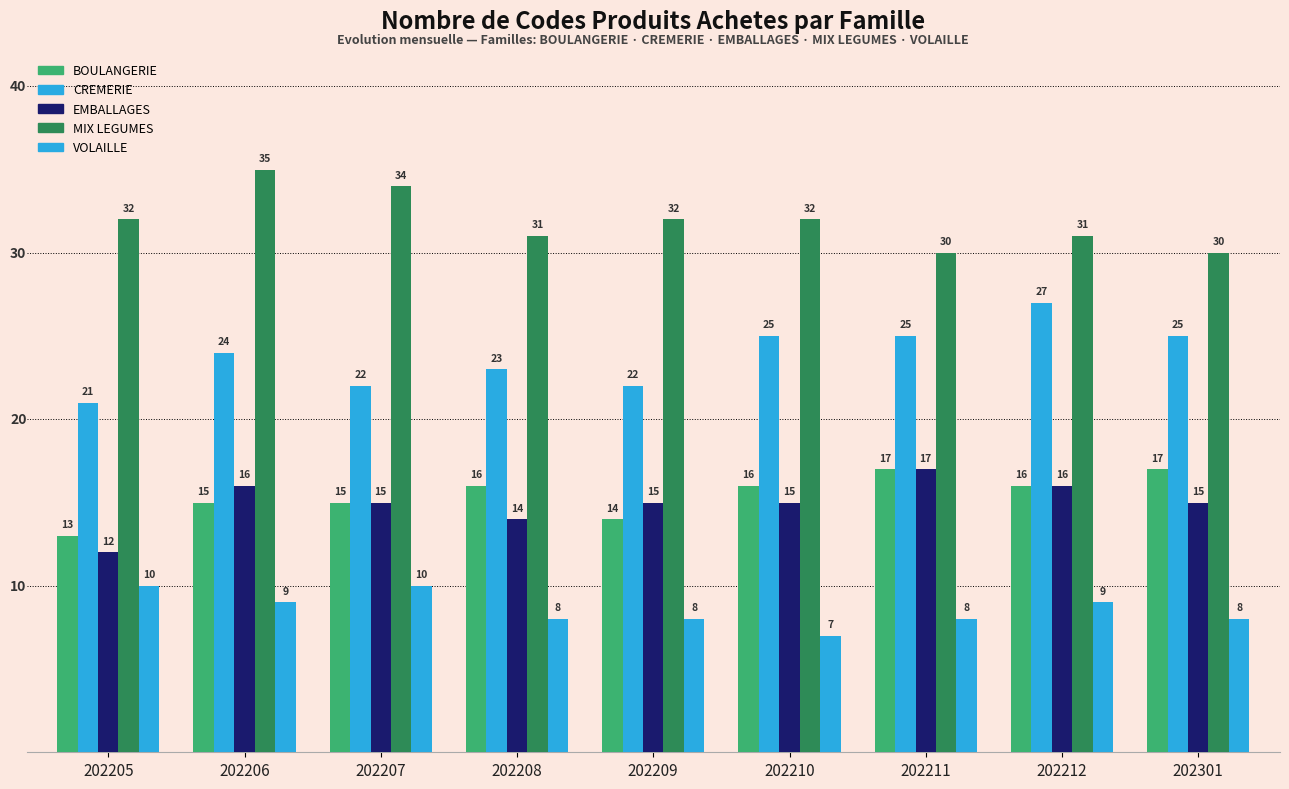

How many values in the BOULANGERIE series are below 16?

4